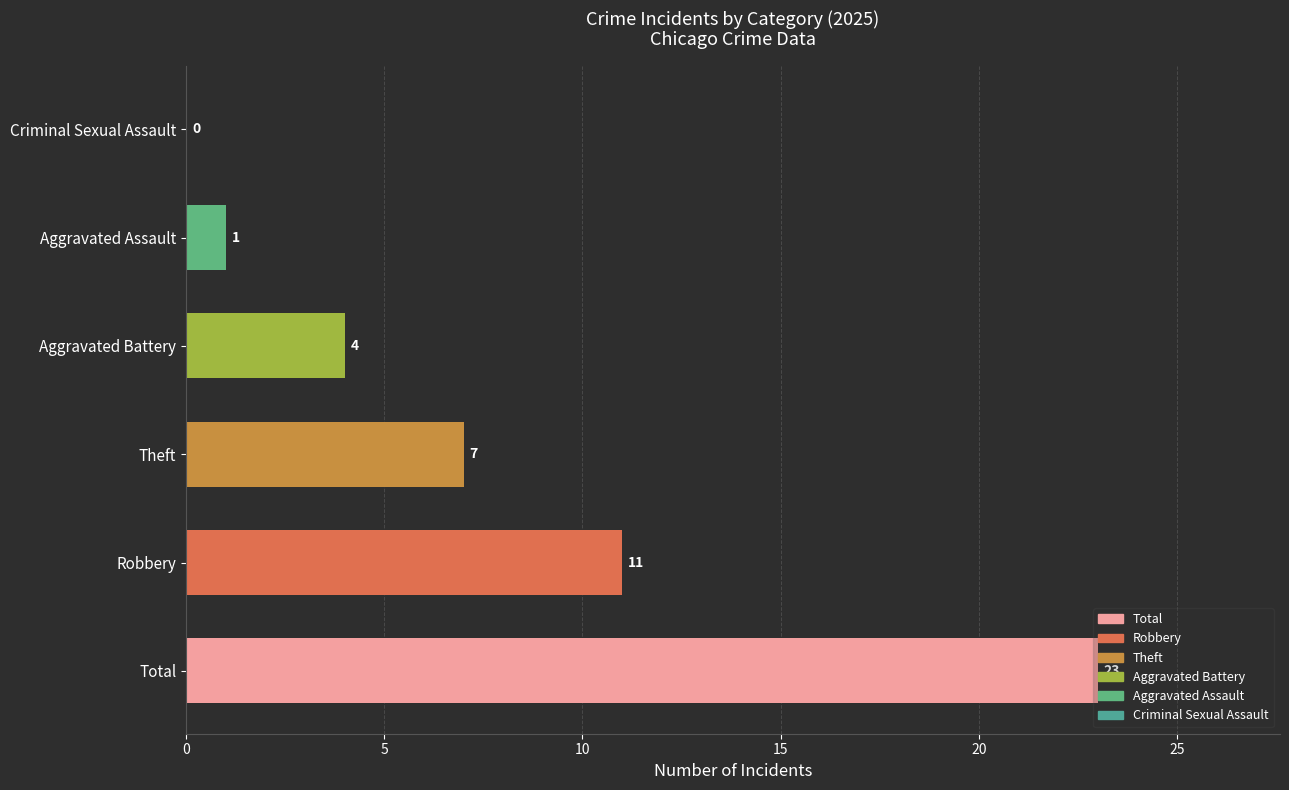

Are the bars horizontal?

Yes